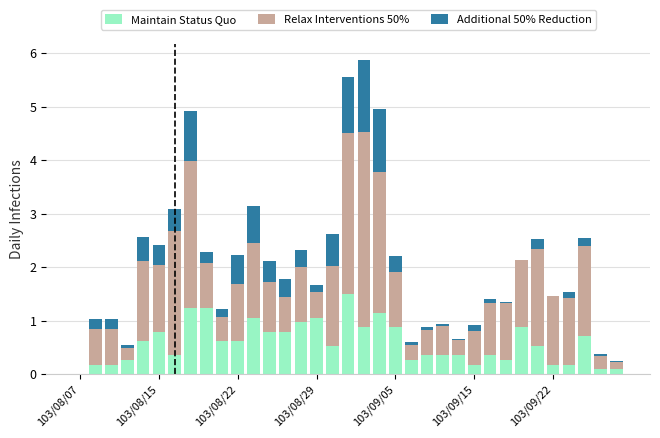

Between 24 and 31, which is larger?

24